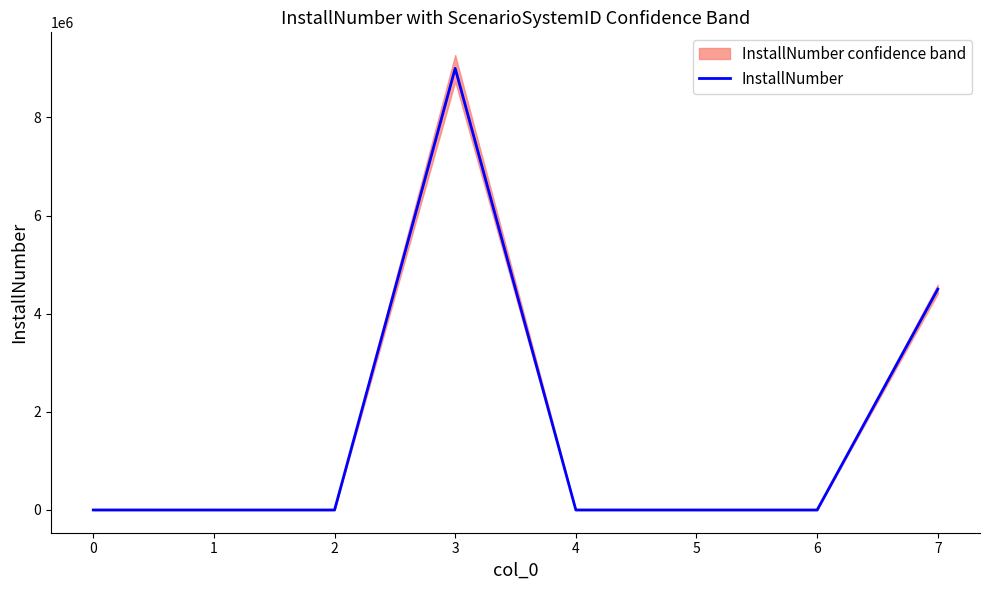

What is the highest value of the InstallNumber series?

9000000.0